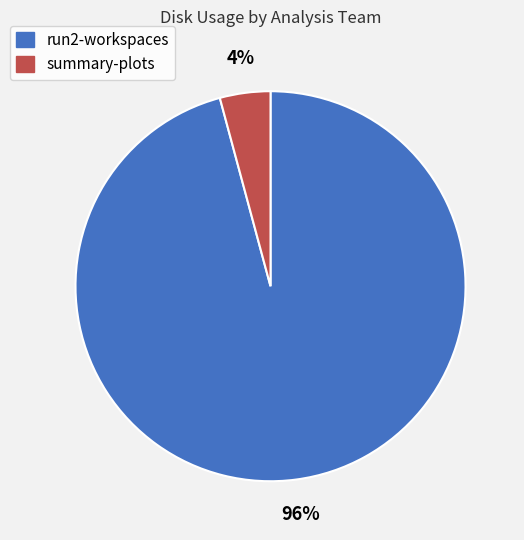

To the nearest percent, what percentage of the pie is run2-workspaces?

96%